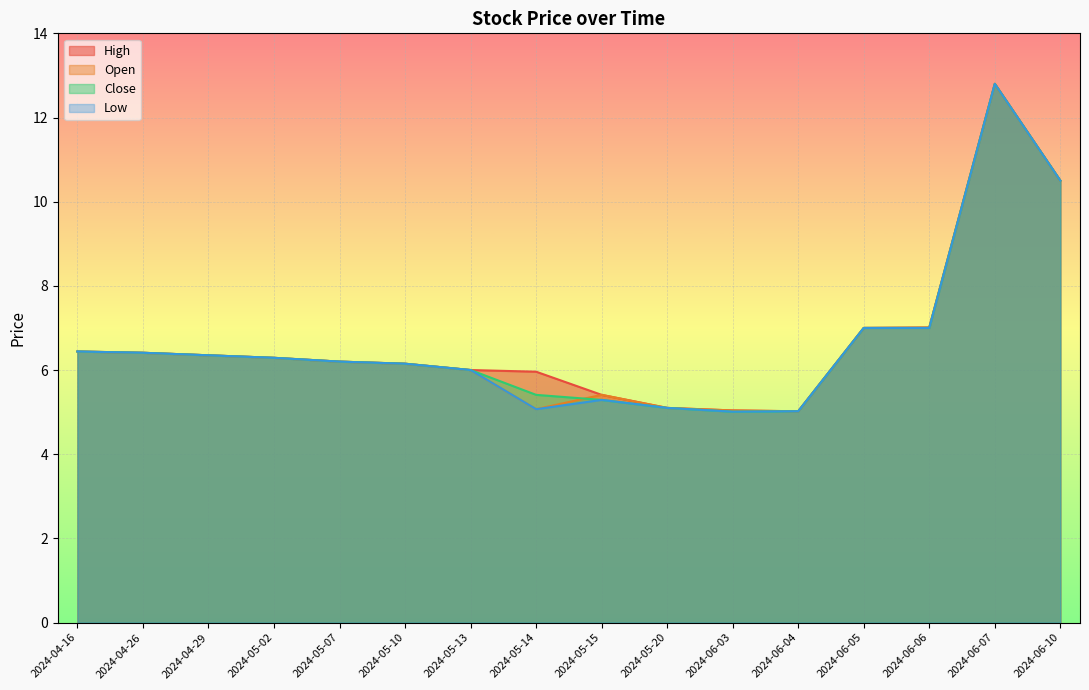

In Low, how many points are higher than both neighbors (excluding endpoints)?

2